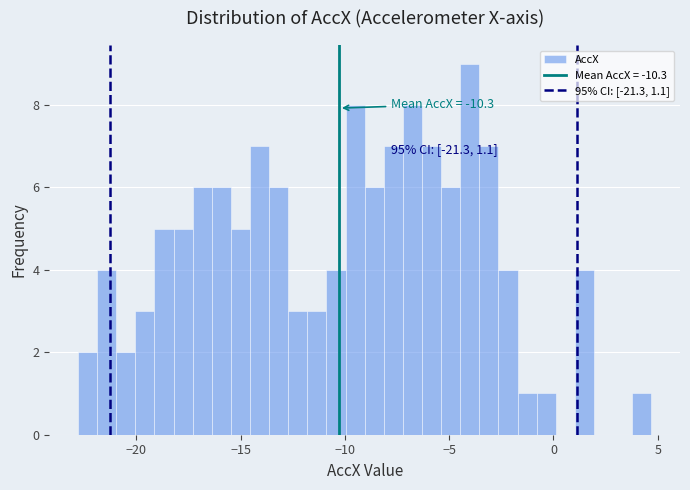

Read against the x-axis, roughly where is the centre of the tallest bar?

-4.0